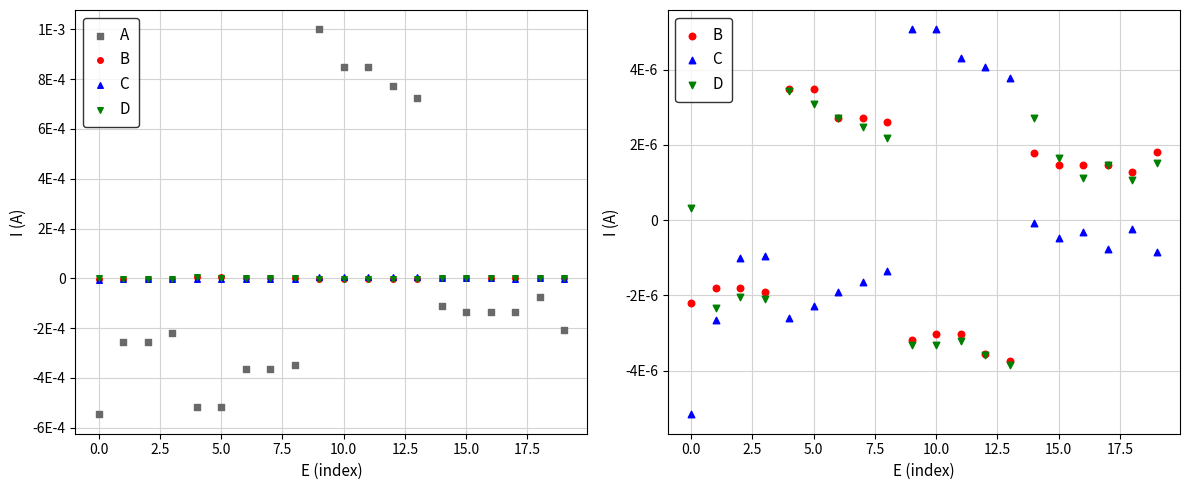

Is the value of A at 17 greater than the value of C at 10?

No